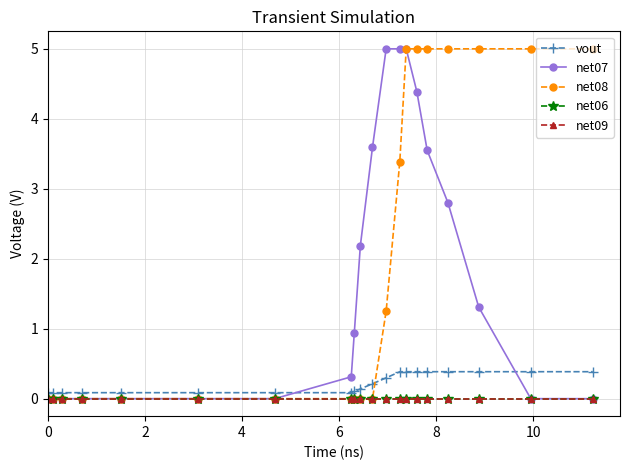

Is this an area chart (filled region under the line)?

No